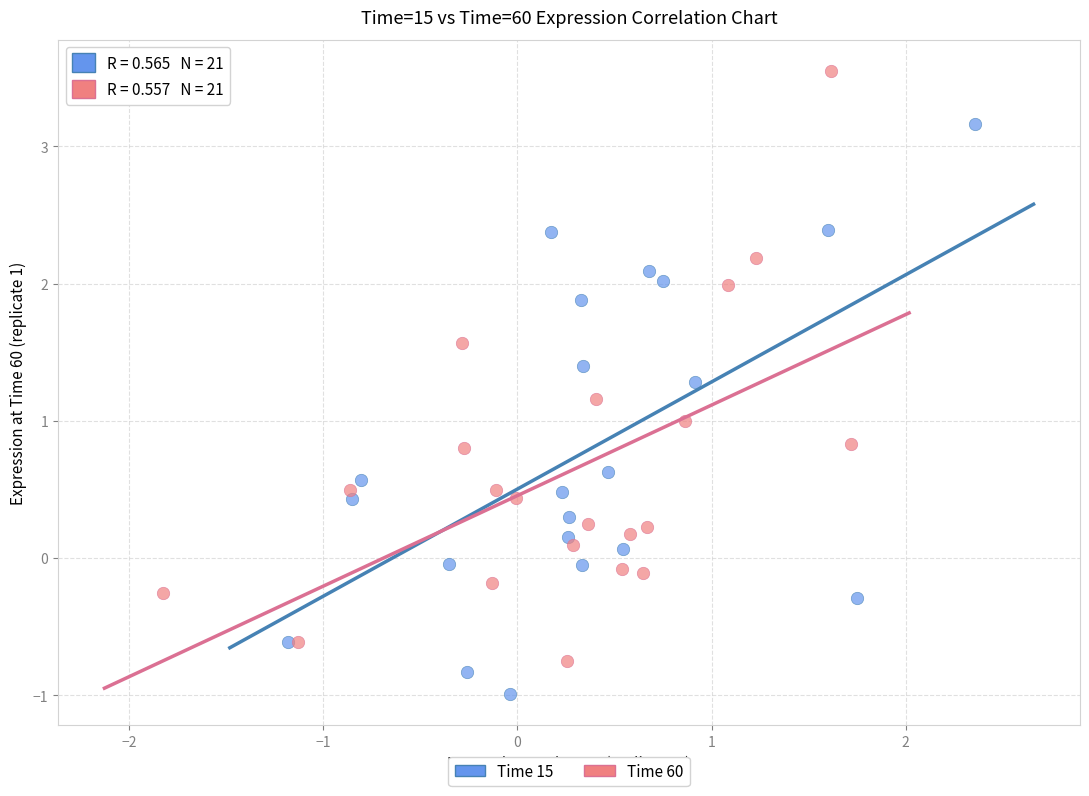

Which series reaches the maximum Y coordinate?

Time 60